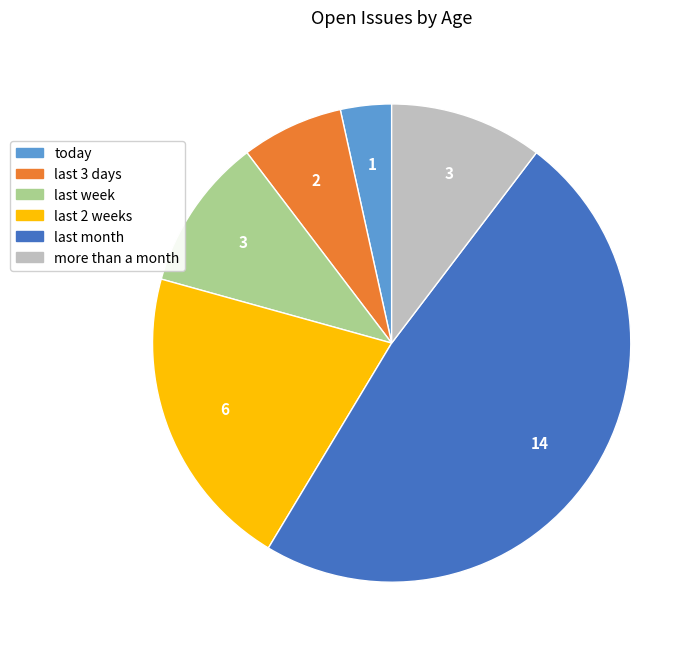

Count the number of slices in the pie.

6